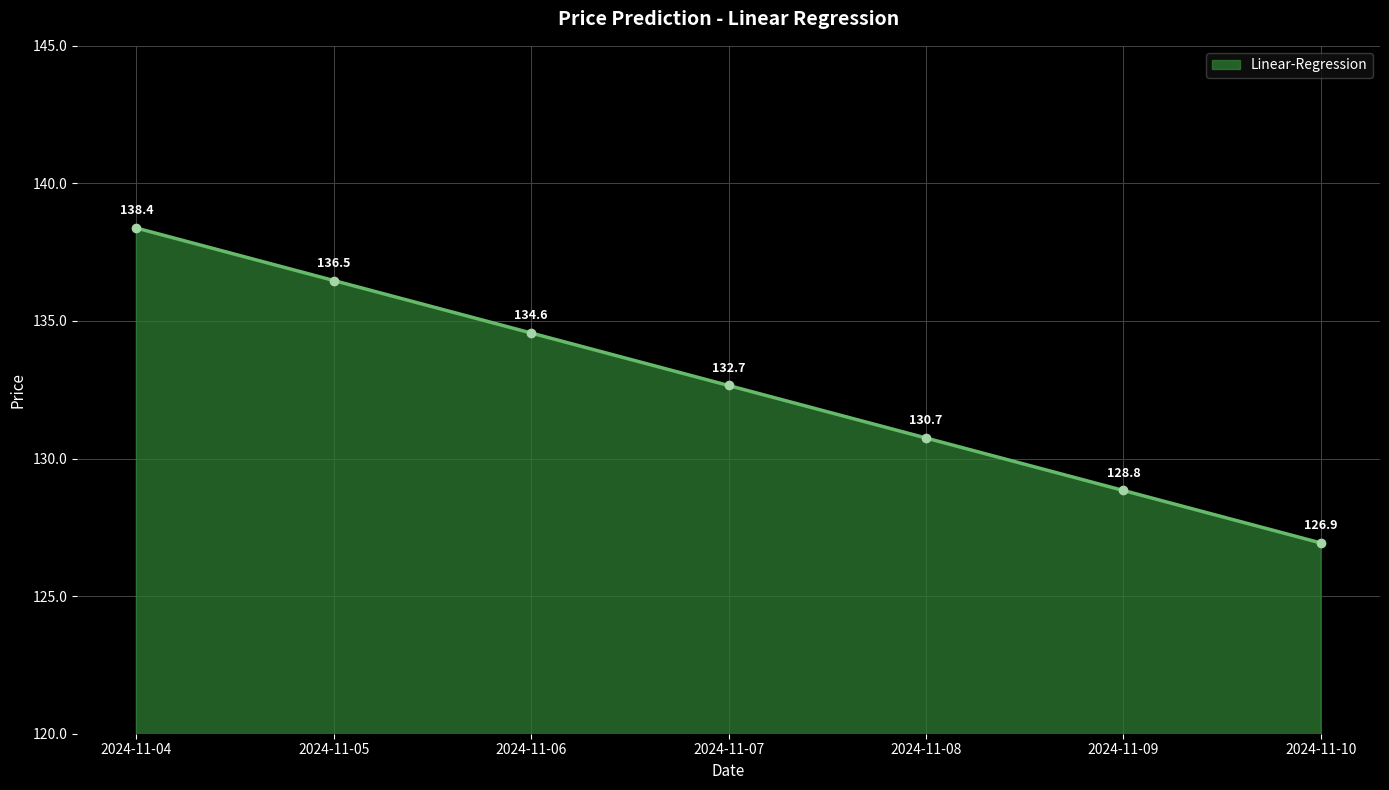

How many lines are shown in the chart?

1